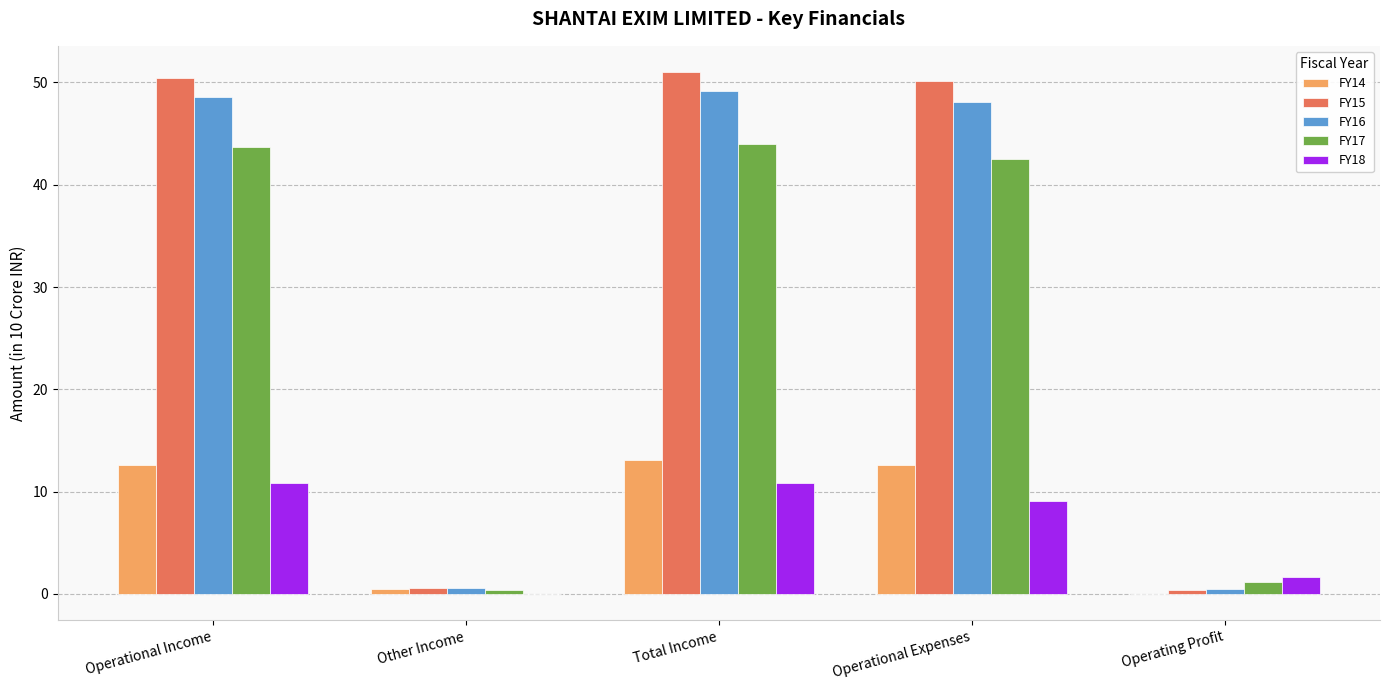

True or false: FY17 has a value of 57.0 at Operational Income.

False